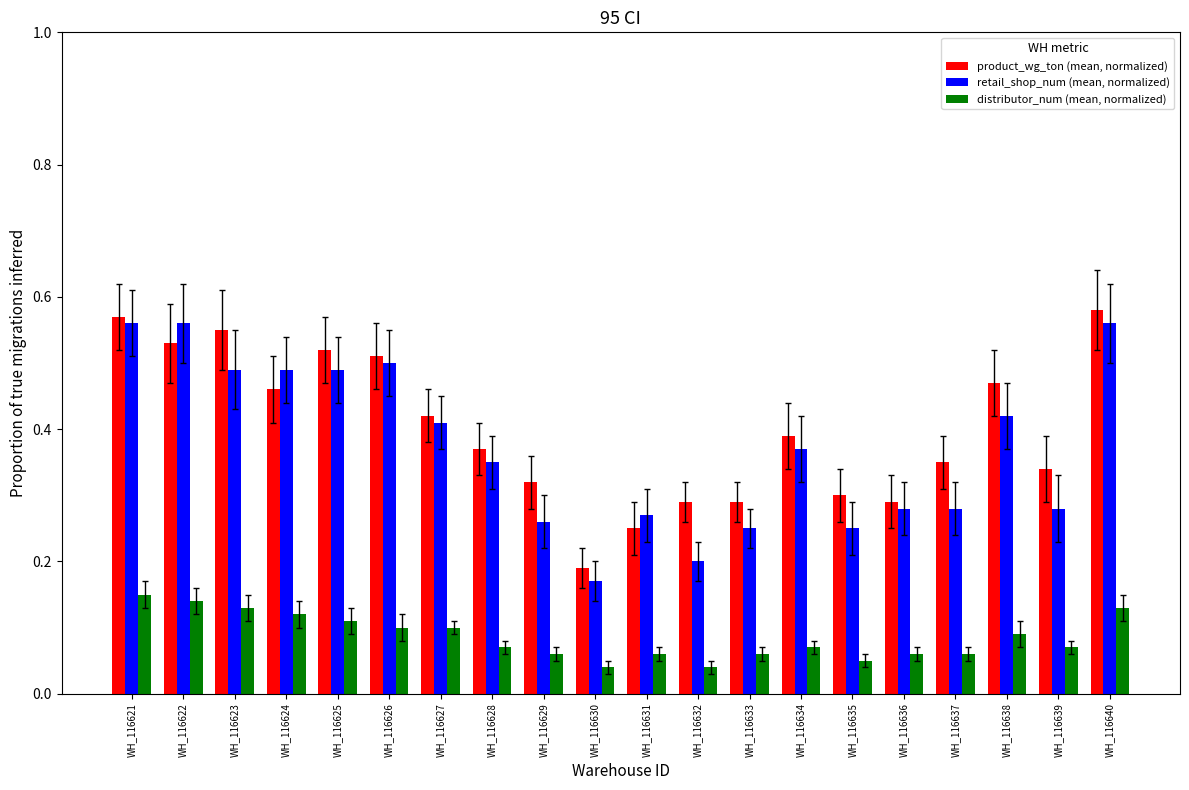

Is the value of product_wg_ton (mean, normalized) at WH_116626 greater than the value of distributor_num (mean, normalized) at WH_116628?

Yes